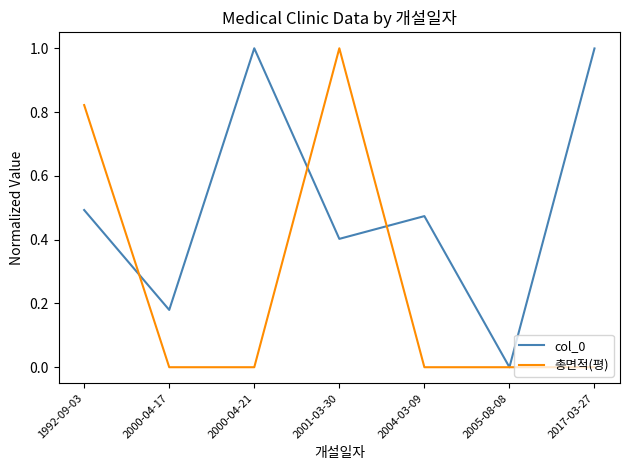

List the series in order of their overall mean, lowest first.

총면적(평), col_0